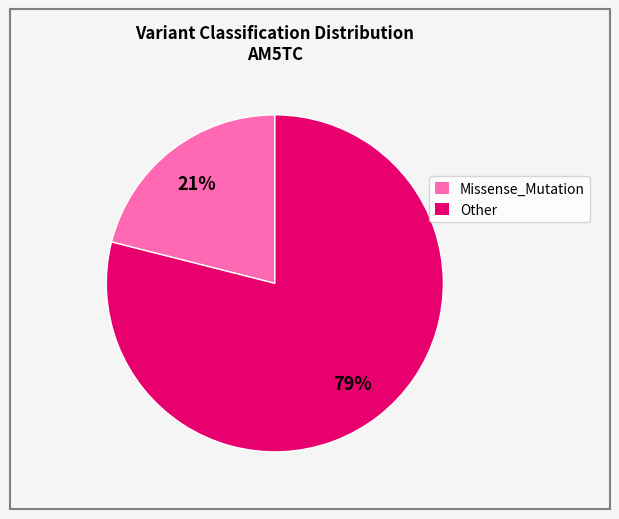

Do Missense_Mutation and Other together represent more than half of the pie?

Yes